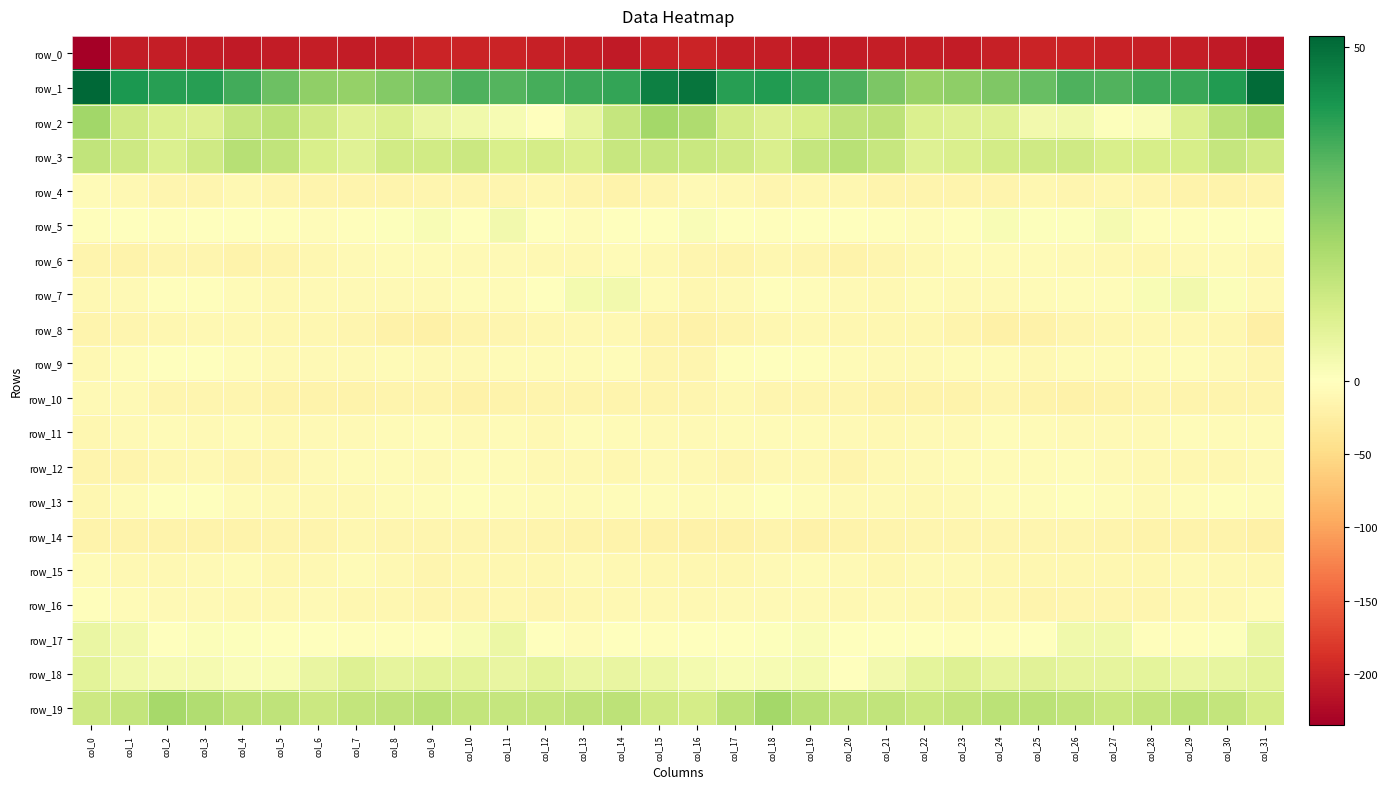

At how many categories does at least one series exceed 8?

32